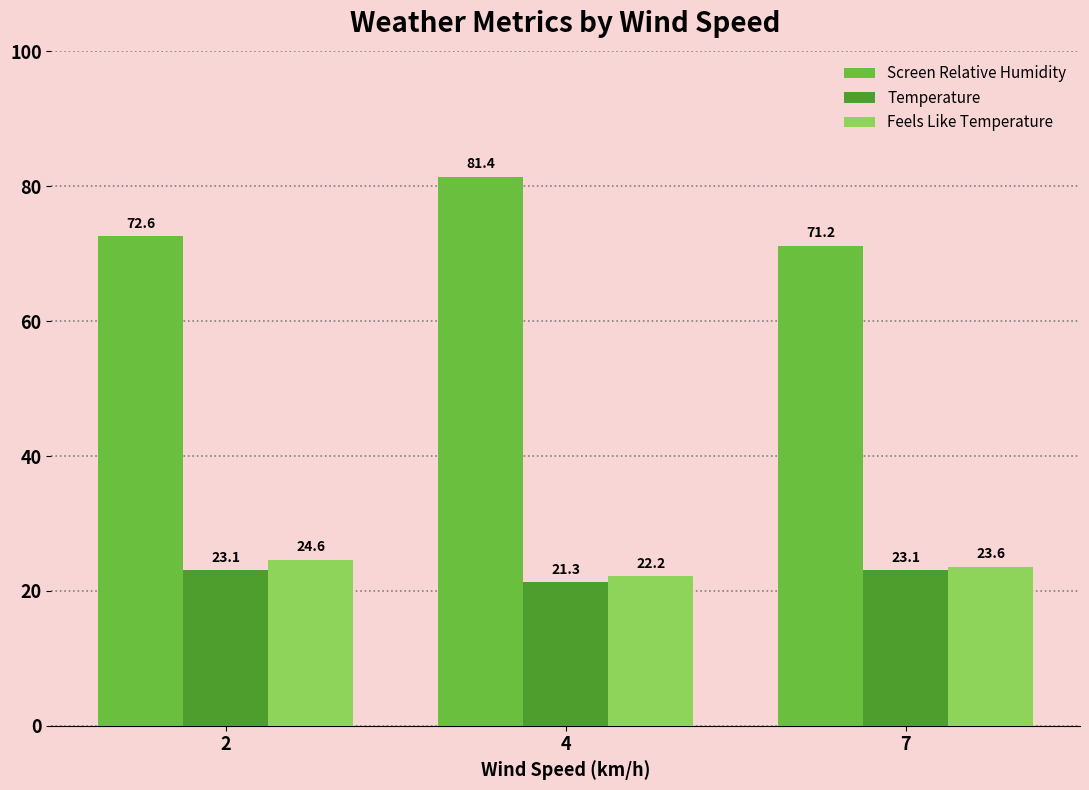

True or false: Feels Like Temperature has a value of 24.6 at 2.

True